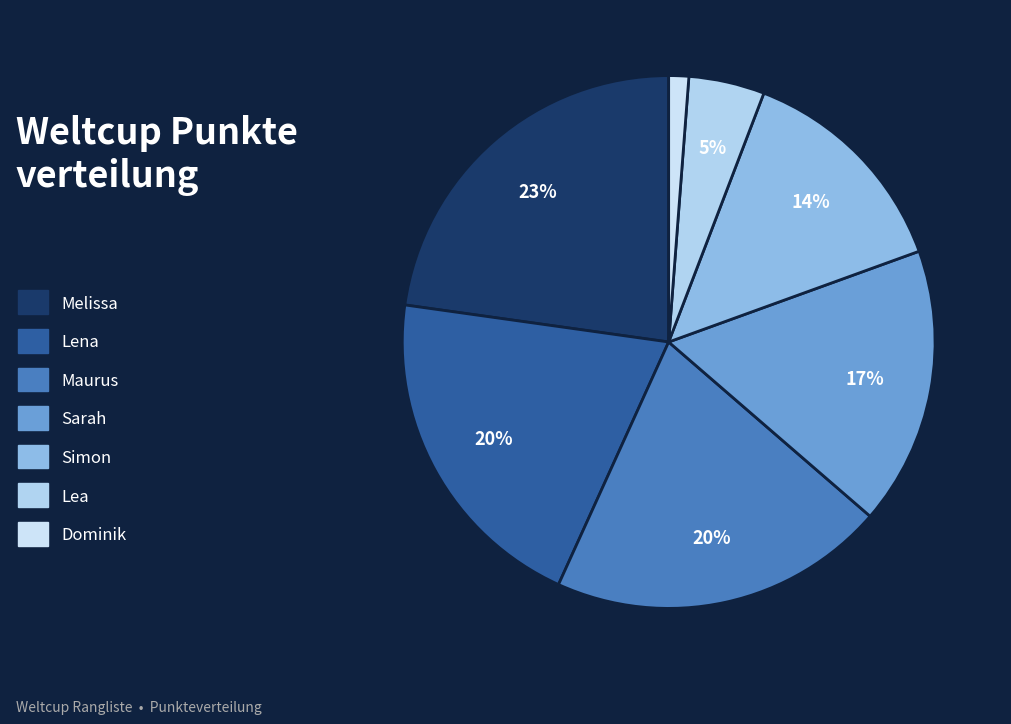

To the nearest percent, what is the difference between the largest and smallest slice percentages?

22%